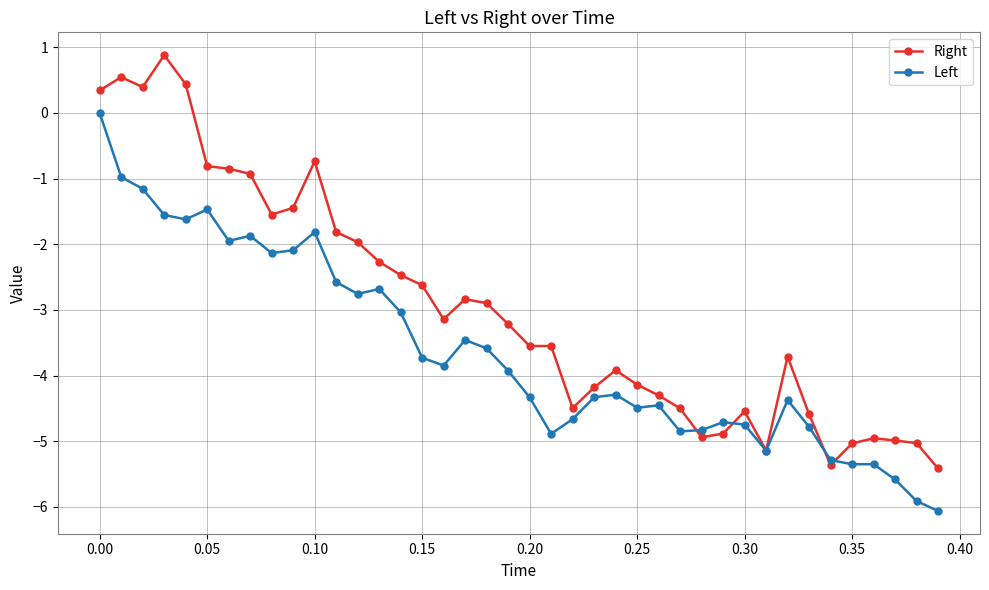

List the series in order of their peak value, highest first.

Right, Left